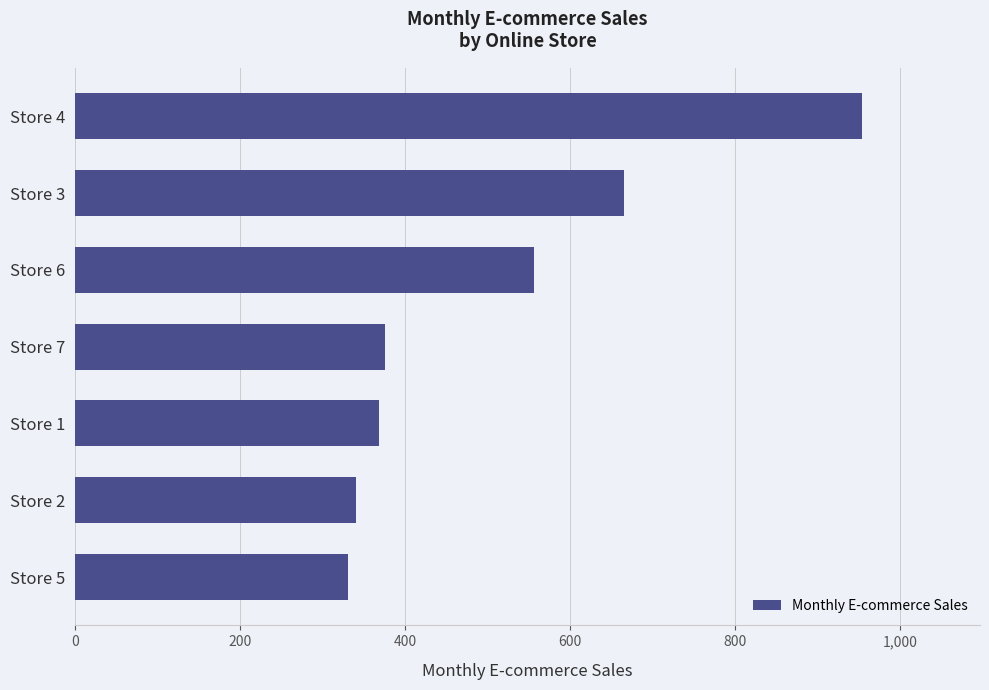

Approximately how many times larger is the value at Store 5 compared to Store 6?

0.6